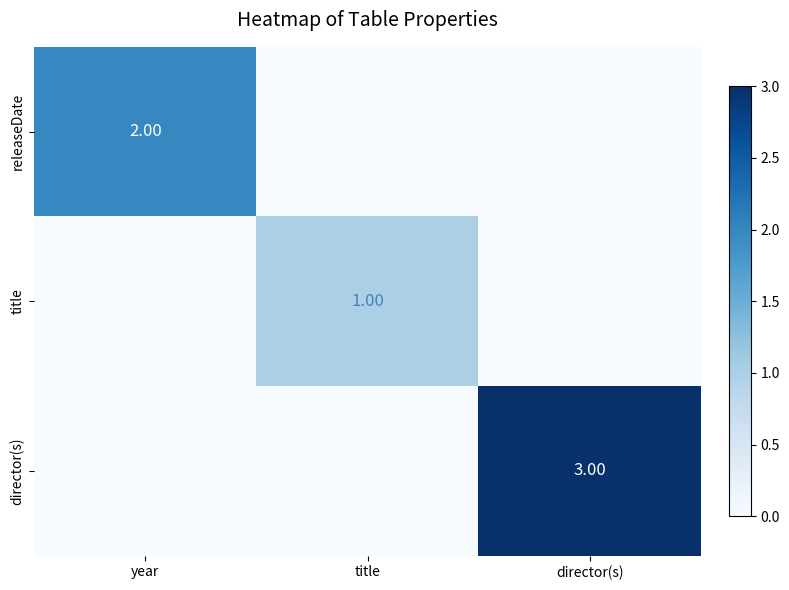

At which label is title closest to 0?

year